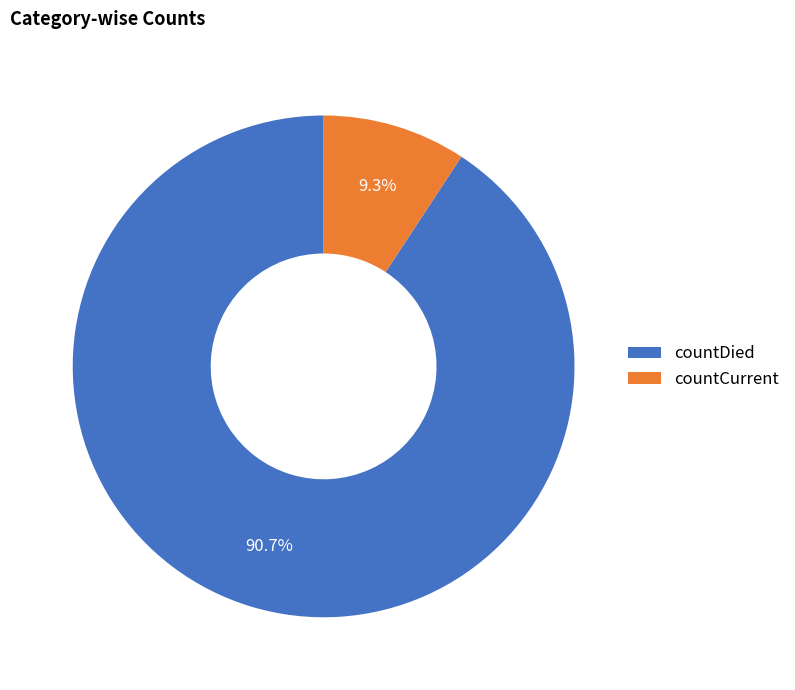

To the nearest percent, what is the average slice percentage?

50%